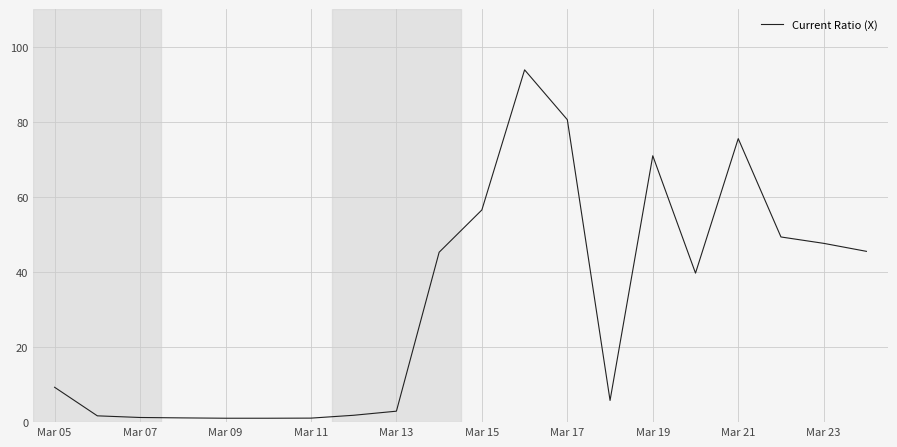

What is the ratio of the value at Mar 19 to the value at Mar 23?

1.5